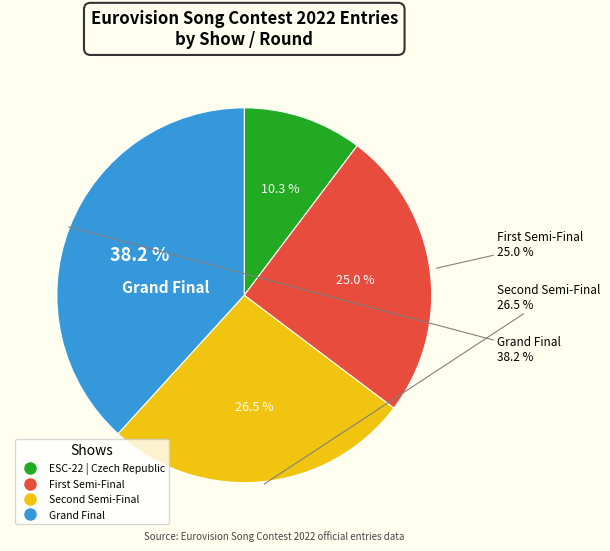

Count the number of slices in the pie.

4